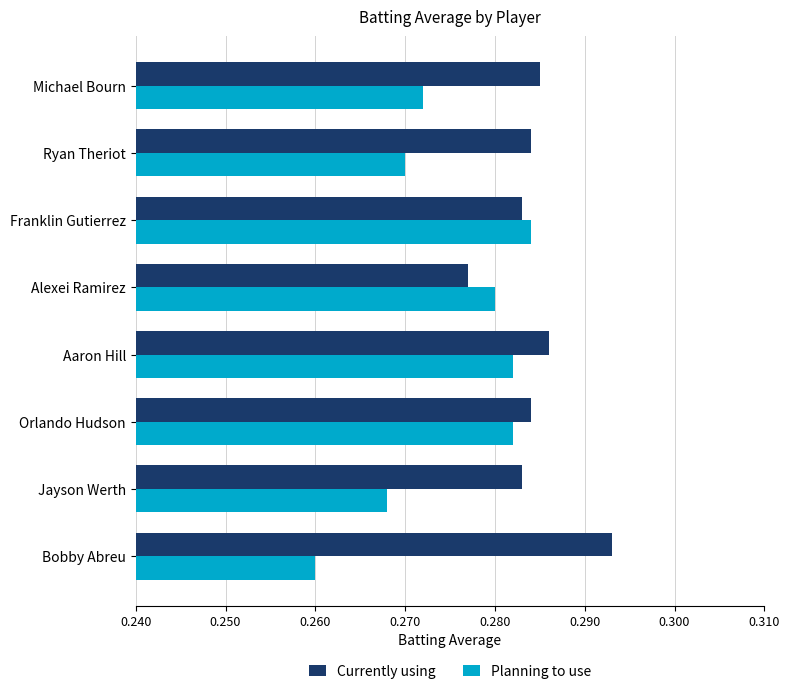

At how many categories does at least one series exceed 0?

8